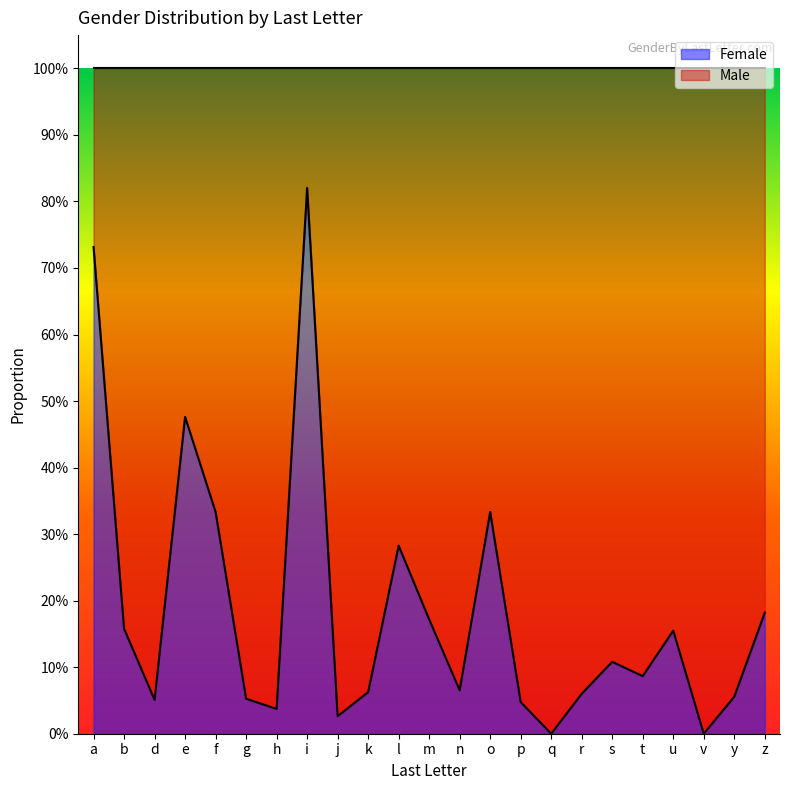

List the labels in order of value, largest first.

i, a, e, f, o, l, z, m, b, u, s, t, n, k, r, y, g, d, p, h, j, q, v